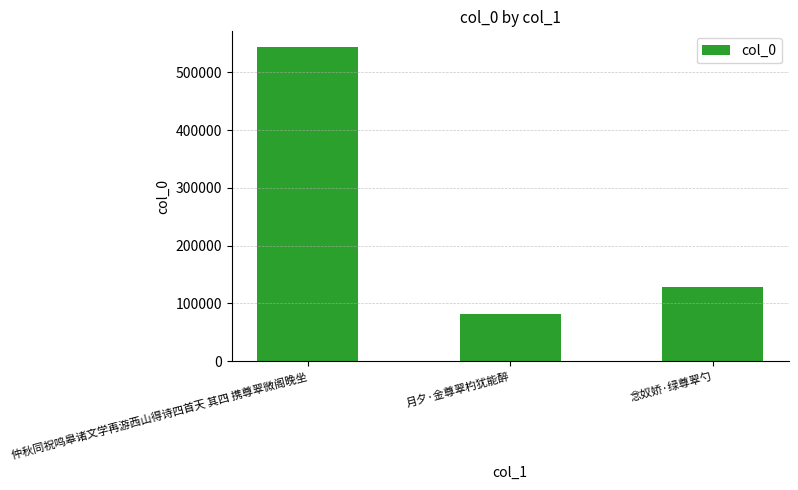

What is the value of the 3rd bar from the left?

129334